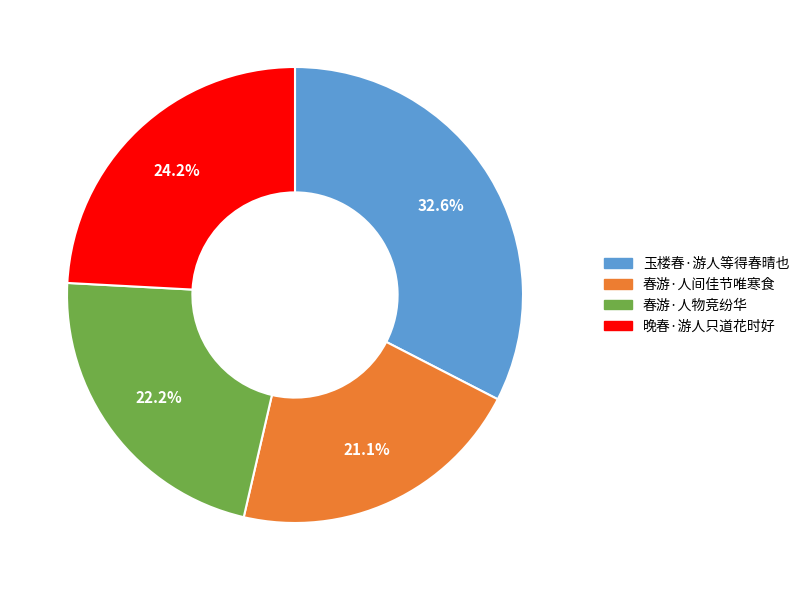

Does any single category account for the majority?

No